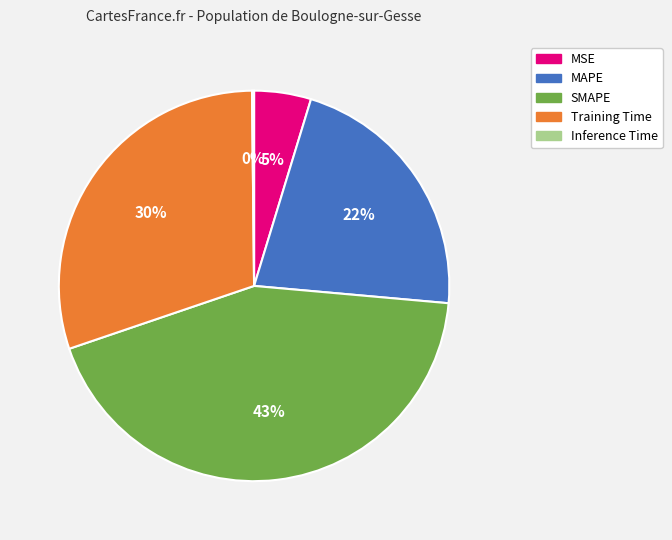

The MAPE slice represents 22% of the pie. True or false?

True